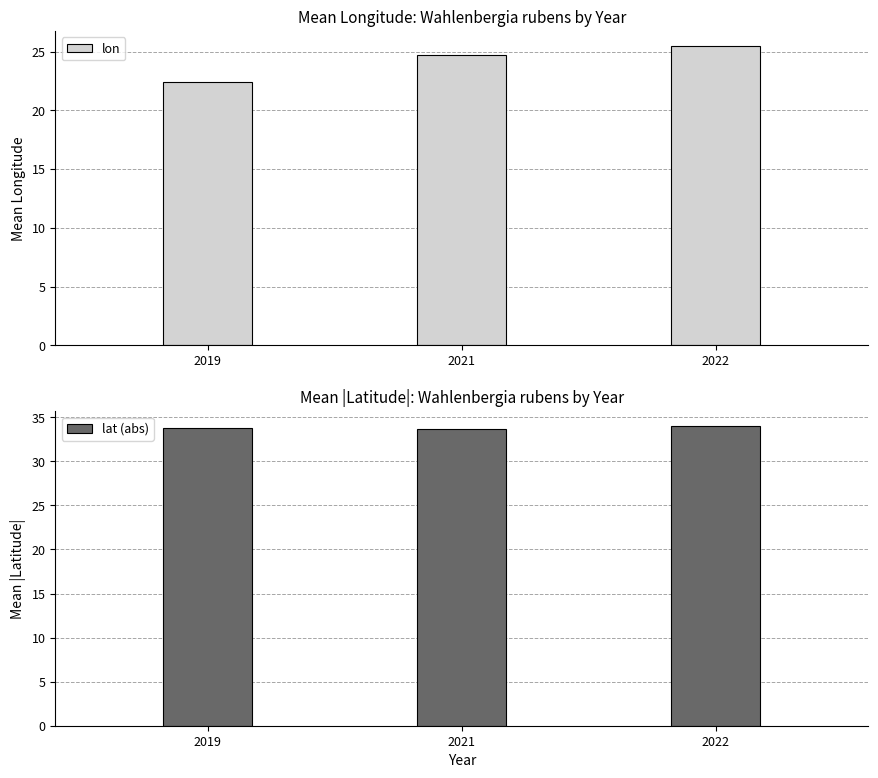

What is the value of the lon bar at the 2nd from the left?

24.7